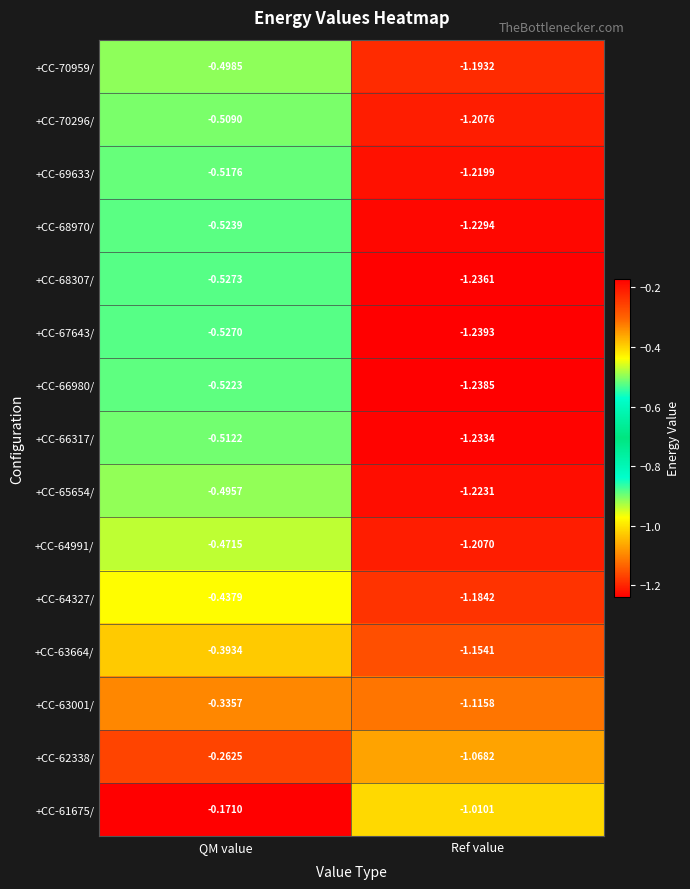

Which category has the lowest value across all series?

Ref value